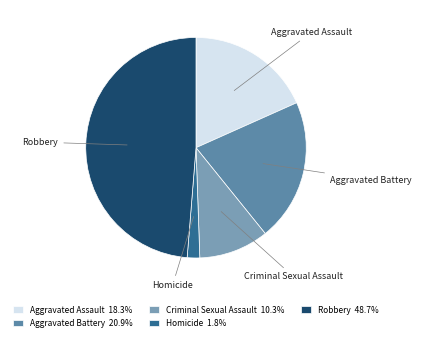

What is the largest slice in the pie chart?

Robbery